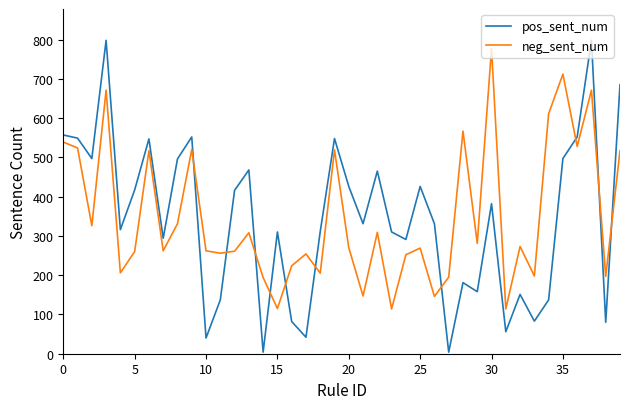

What is the highest value of the neg_sent_num series?

777